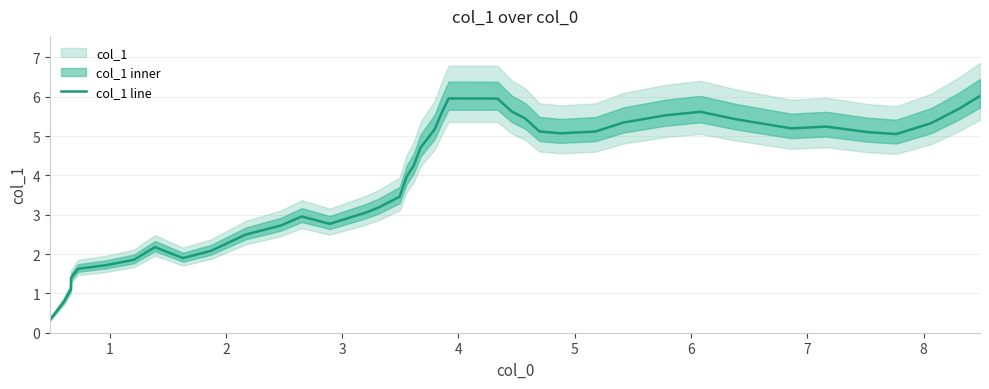

What is the value of the 7th point from the left?

1.9